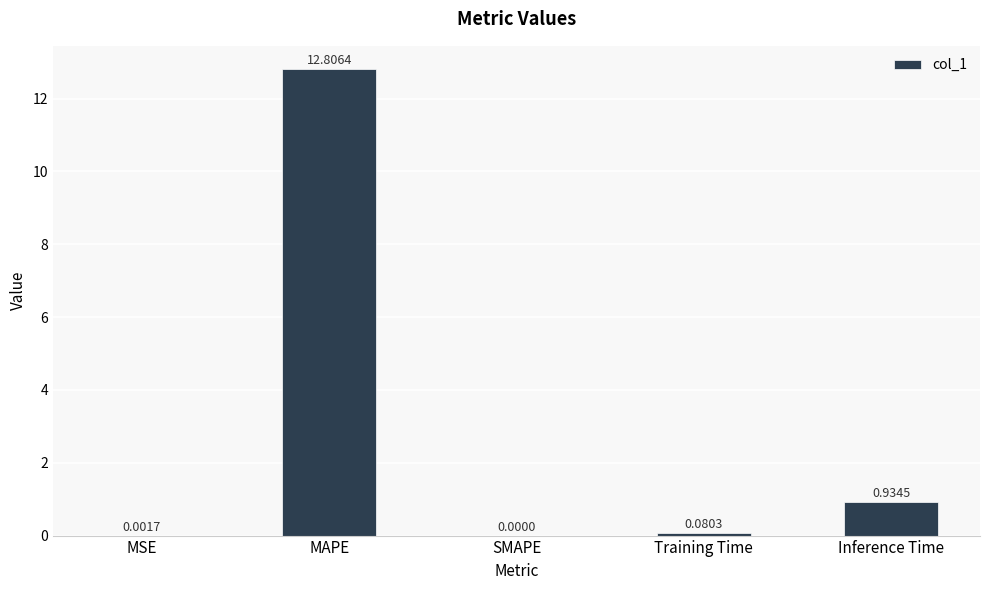

Where is the data nearest to the value 6?

Inference Time